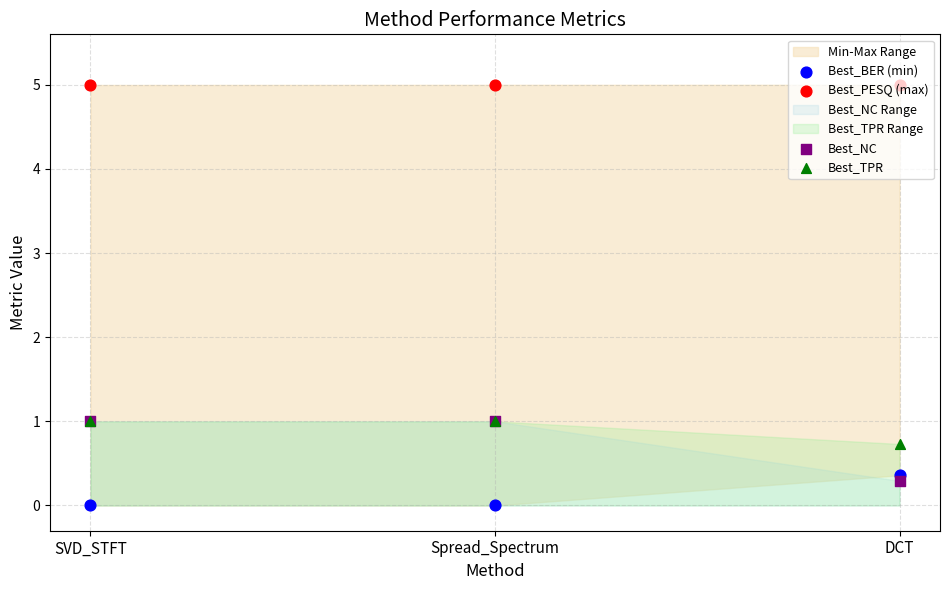

At which category is the sum across all series the highest?

Spread_Spectrum